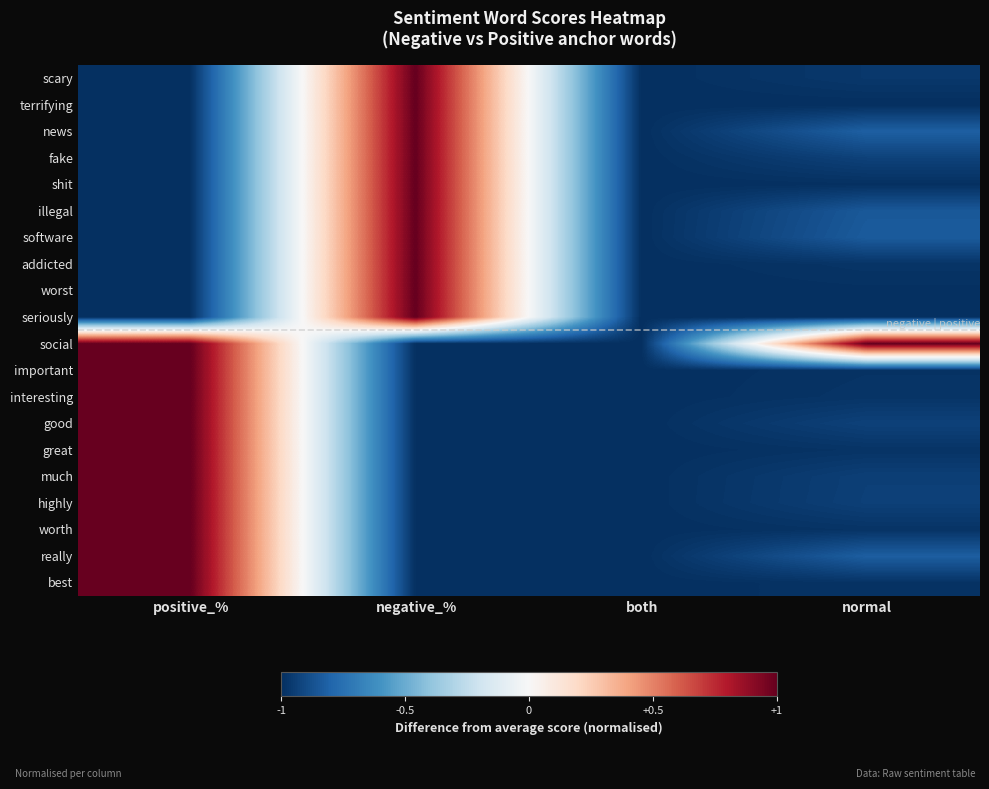

Between positive_% and both, which series saw the biggest shift?

social